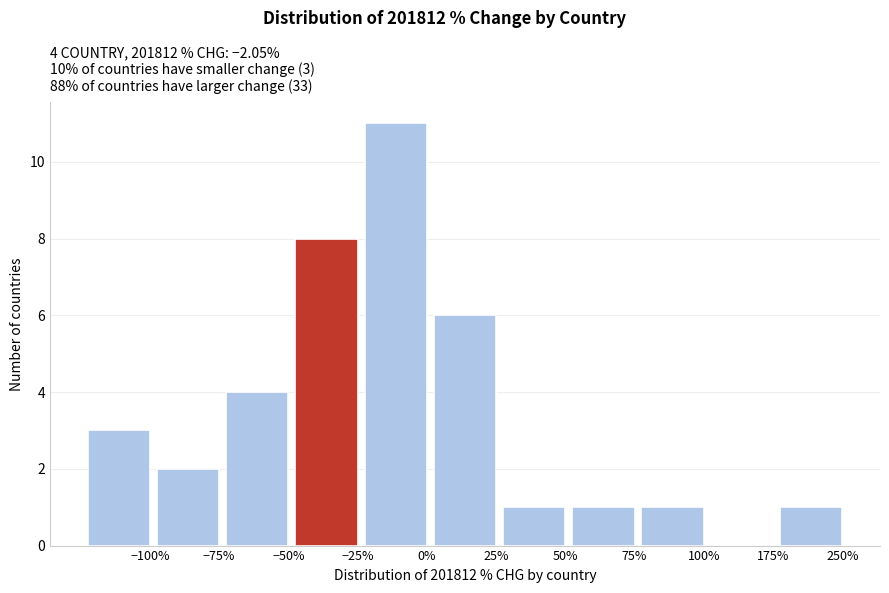

Reading right to left, extract all data points from this chart.

250%=1	175%=0	100%=1	75%=1	50%=1	25%=6	0%=11	−25%=8	−50%=4	−75%=2	−100%=3